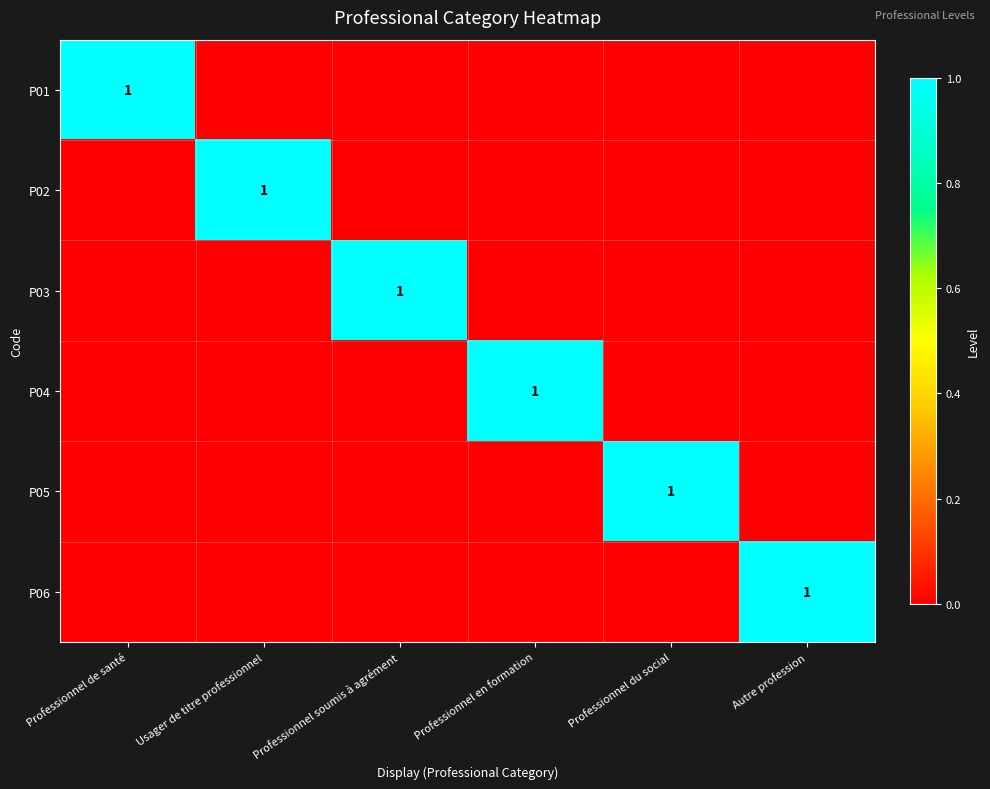

Is it true that P05 equals 1 at Professionnel du social?

True